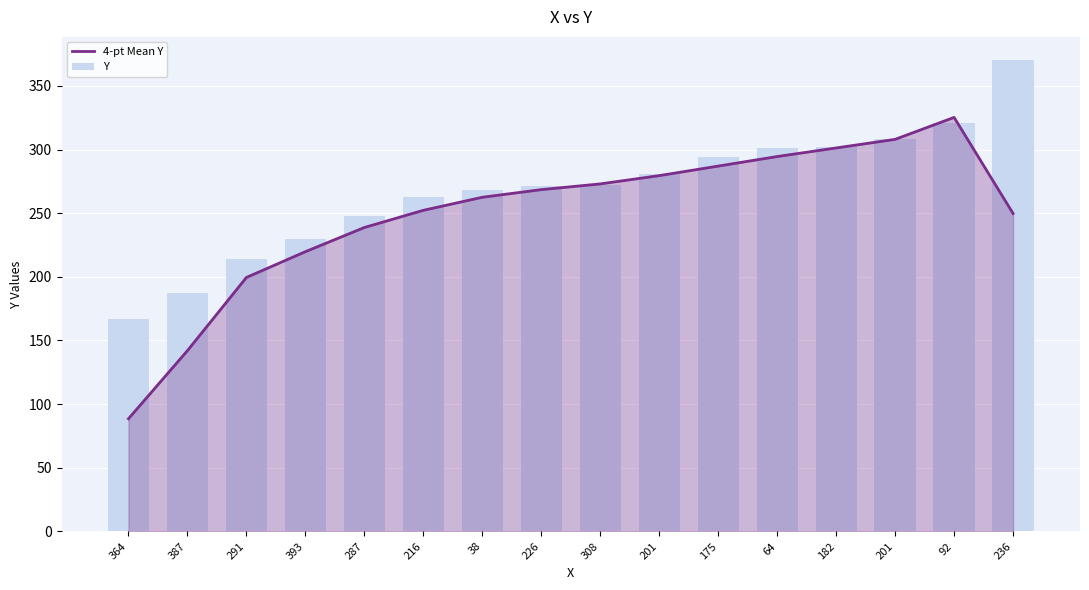

List the series in order of their overall mean, lowest first.

4-pt Mean Y, Y